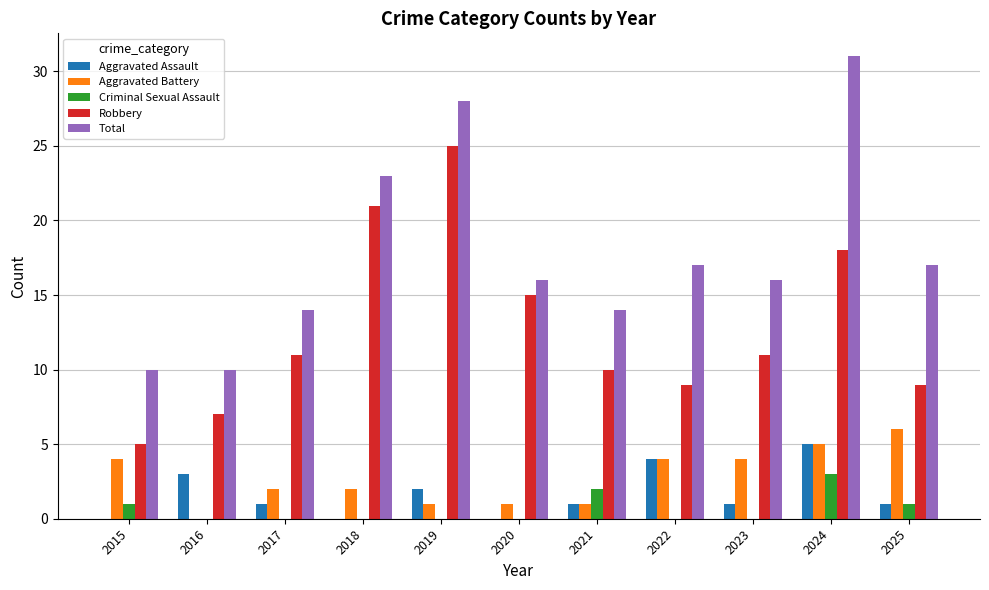

Which series changed the most between 2022 and 2023?

Aggravated Assault